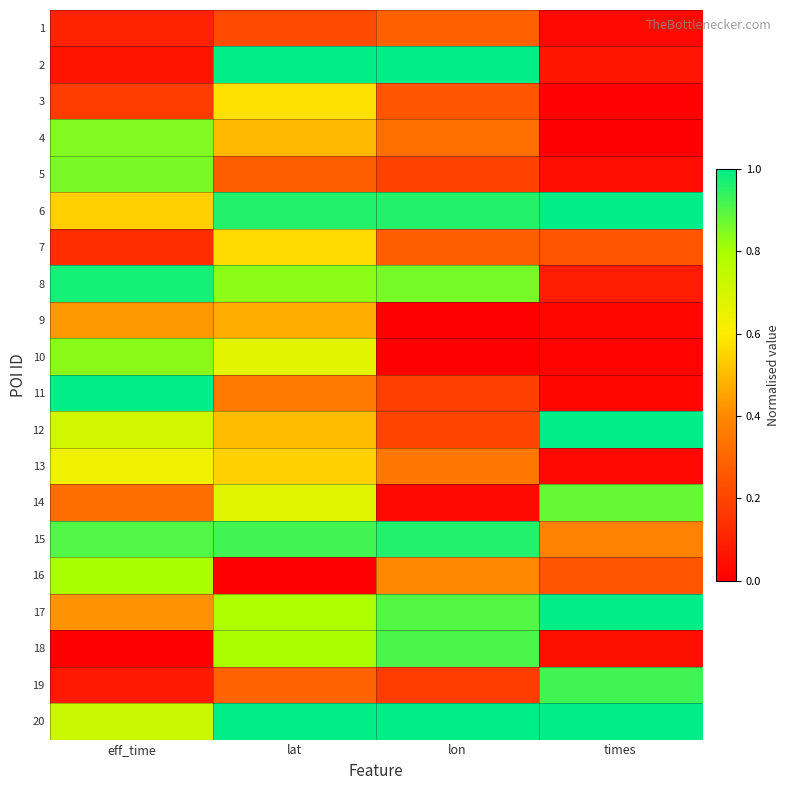

At lon, list the series in order from largest to smallest.

20, 2, 15, 6, 18, 17, 8, 16, 13, 4, 1, 7, 3, 12, 5, 11, 19, 14, 9, 10